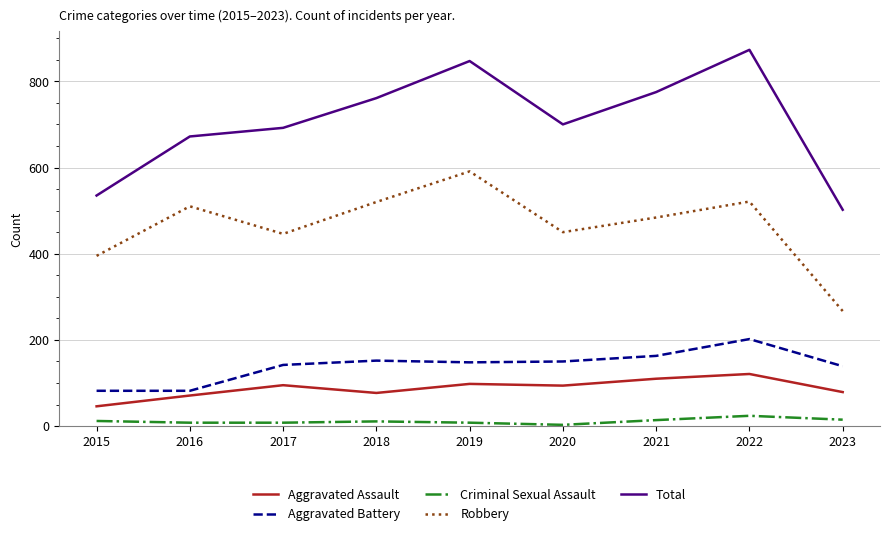

What is the difference between the second highest and second lowest values in the Criminal Sexual Assault series?

7